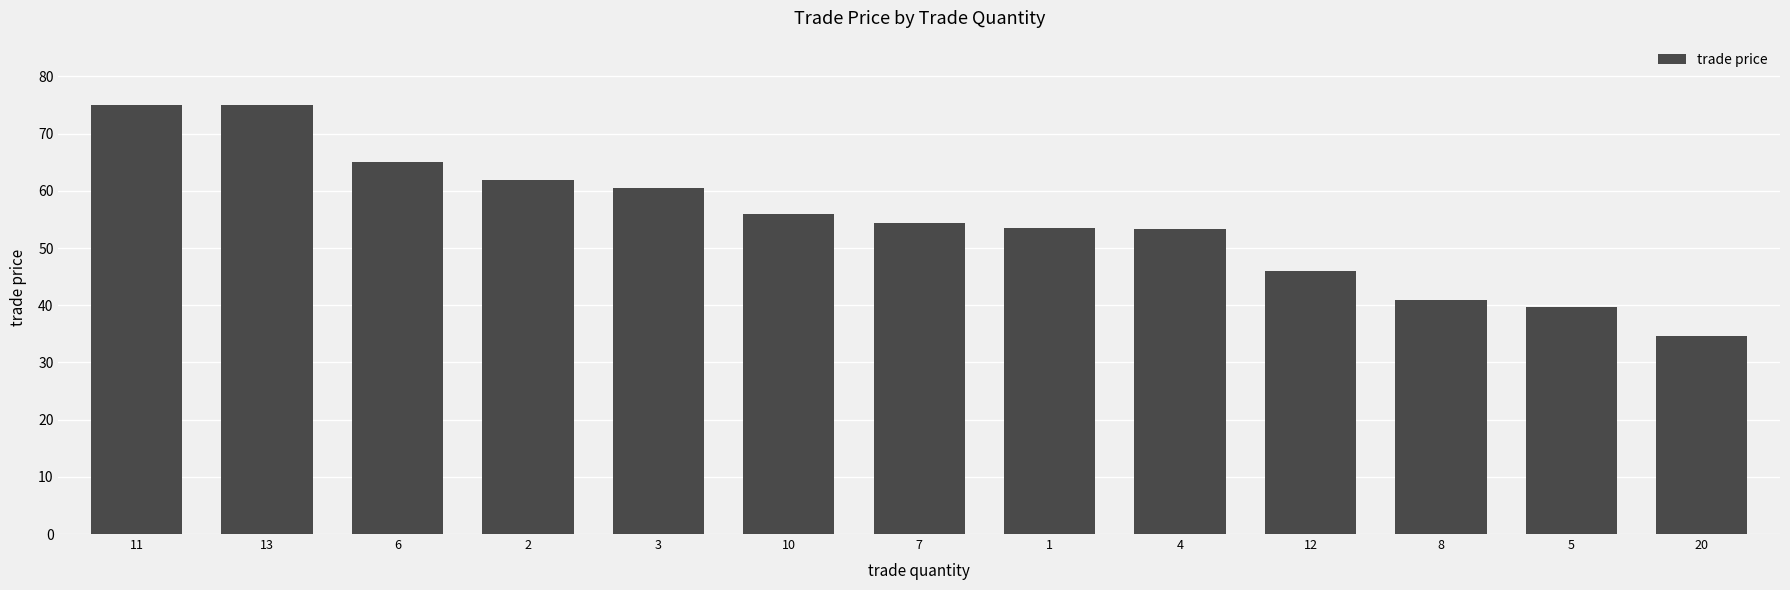

The chart shows a value of 41.0 at 8. True or false?

True